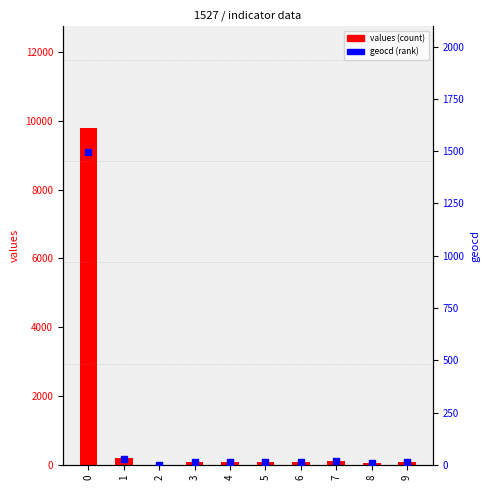

Is the value of values (count) at 1 greater than the value of geocd (rank) at 8?

Yes